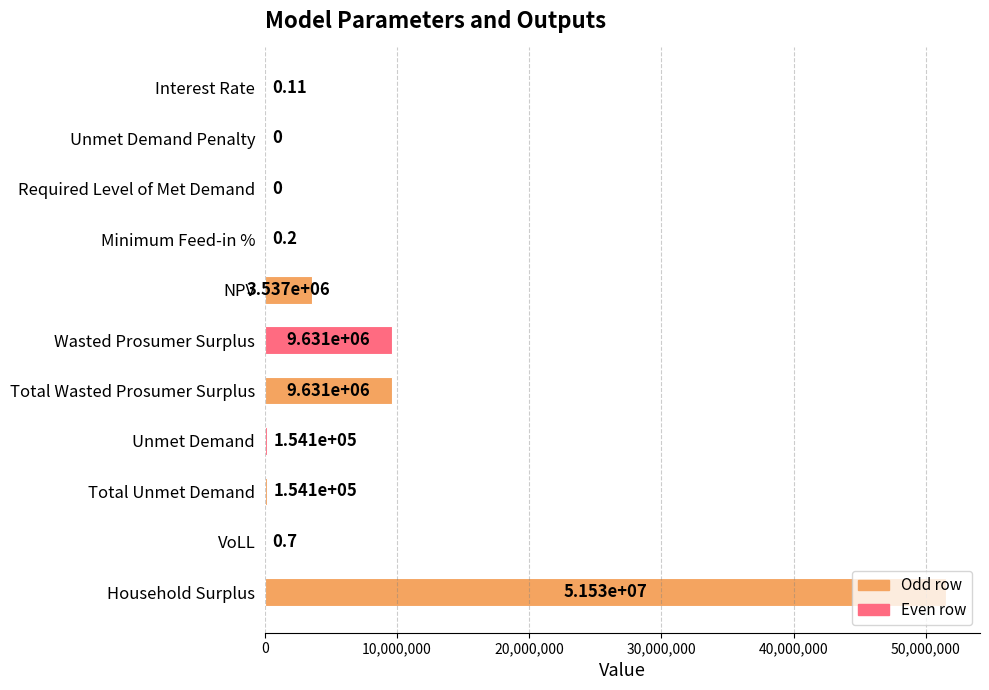

What is the sum of all values?

74640476.0